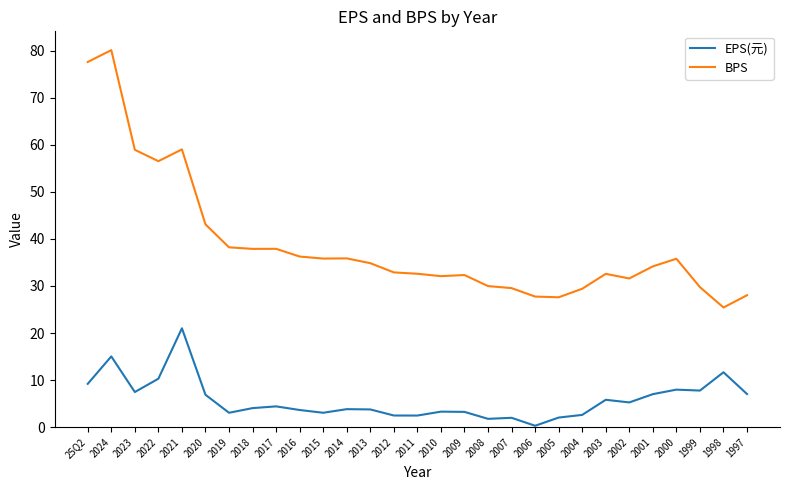

The value of EPS(元) at 1998 is 19.2. True or false?

False